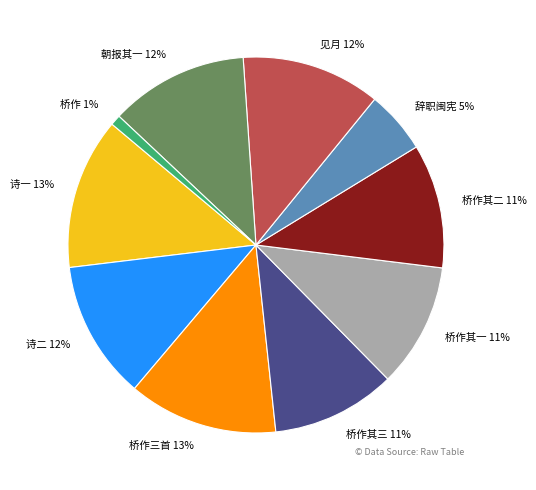

Do 诗二 and 辞职闽宪 together represent more than half of the pie?

No